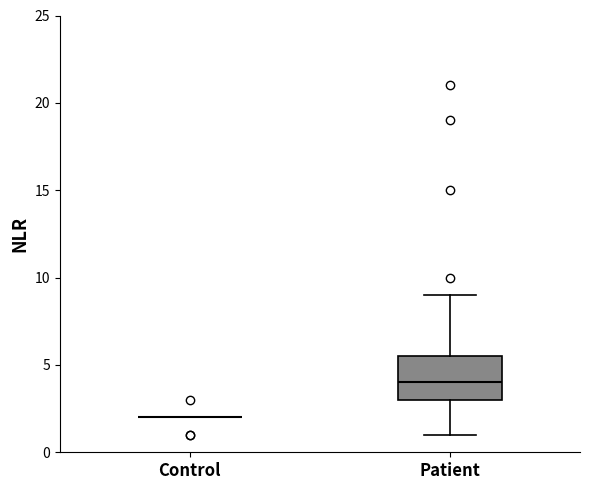

Reading left to right, transcribe this box plot: for each box, give where its median line is, the range the box spans, and where its two whiskers end, as read against the y-axis. The values are not printed on the chart, so give them approximately, as read against the axis.

Control: box collapsed to a line at 2.0, whiskers 2.0 to 2.0
Patient: median 4.0, box 3.0 to 5.5, whiskers 1.0 to 9.0